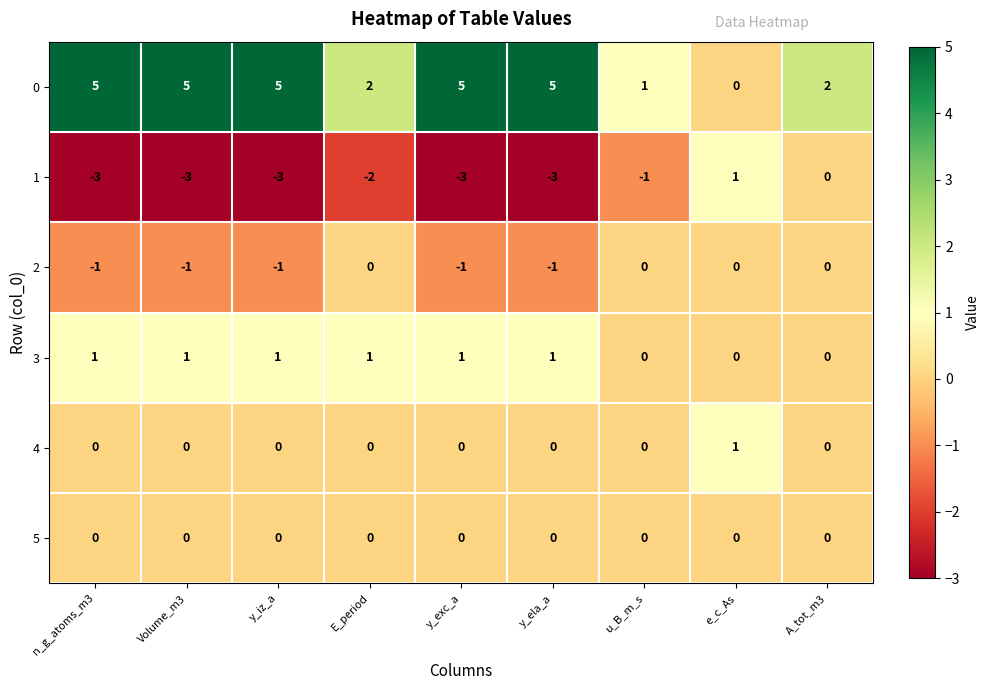

What is the sum of the 1 values at u_B_m_s and E_period?

-3